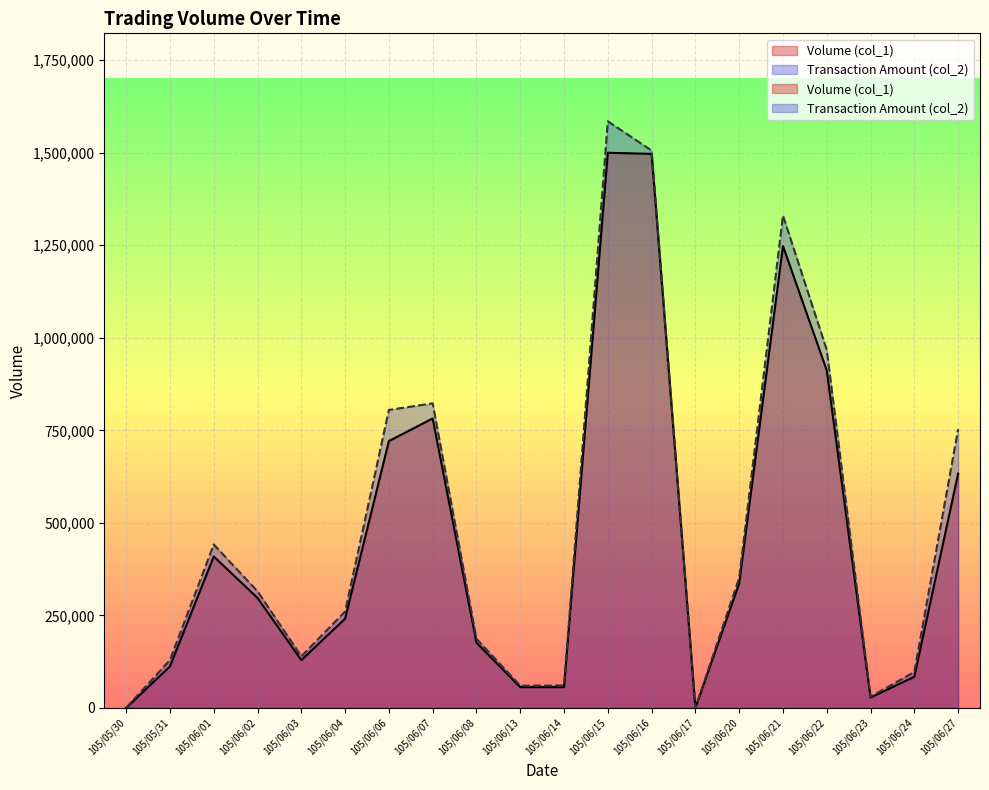

Which category has the lowest value in the Volume (col_1) series?

105/05/30